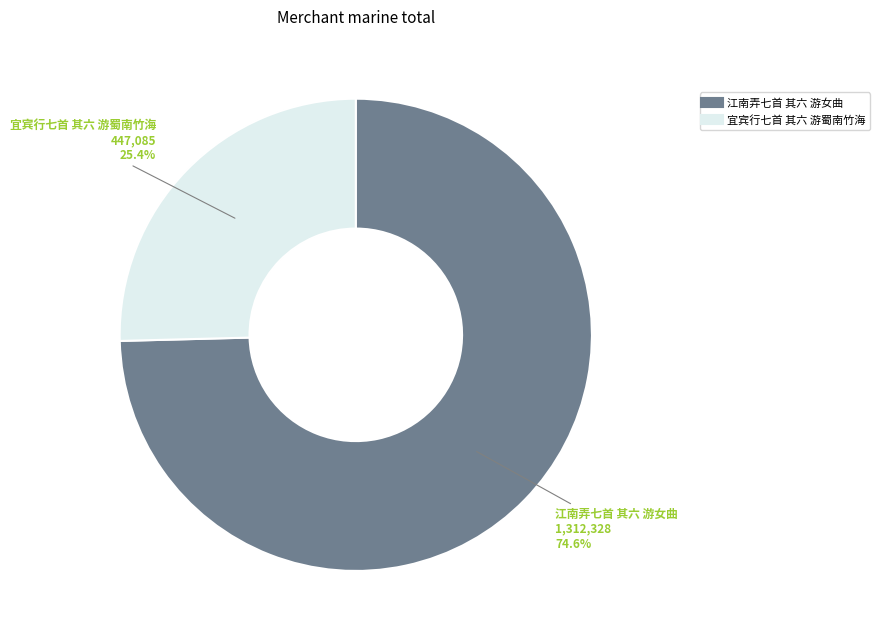

Is there any slice that represents more than half of the pie?

Yes